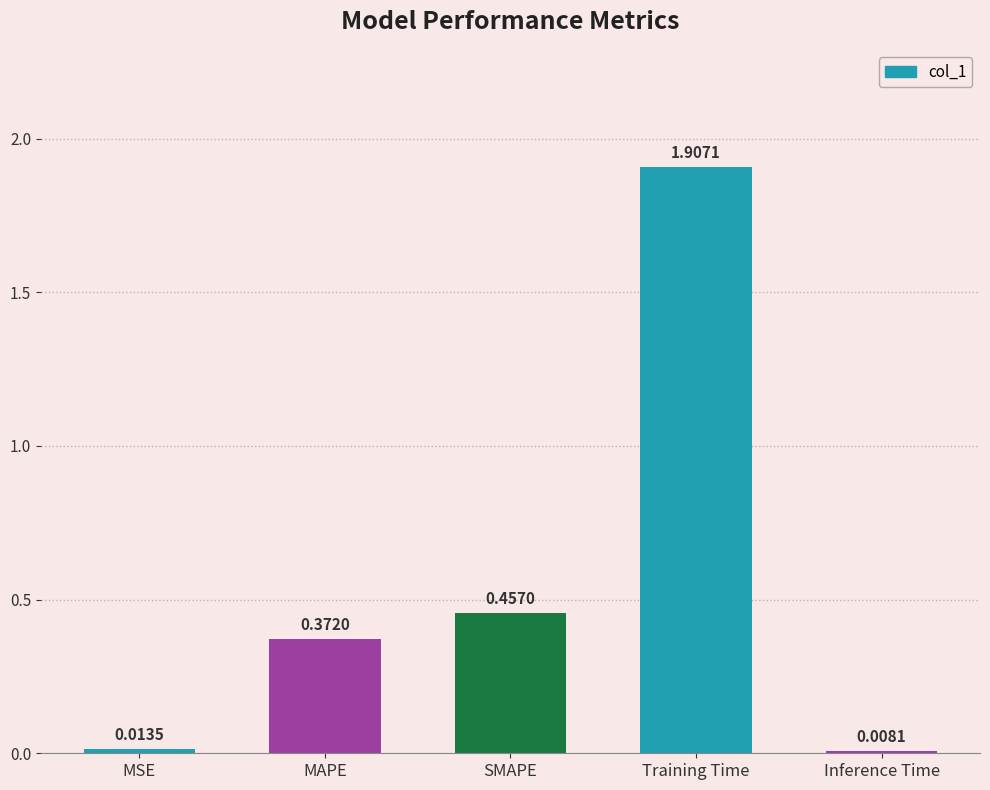

Rank the categories by value from lowest to highest.

Inference Time, MSE, MAPE, SMAPE, Training Time